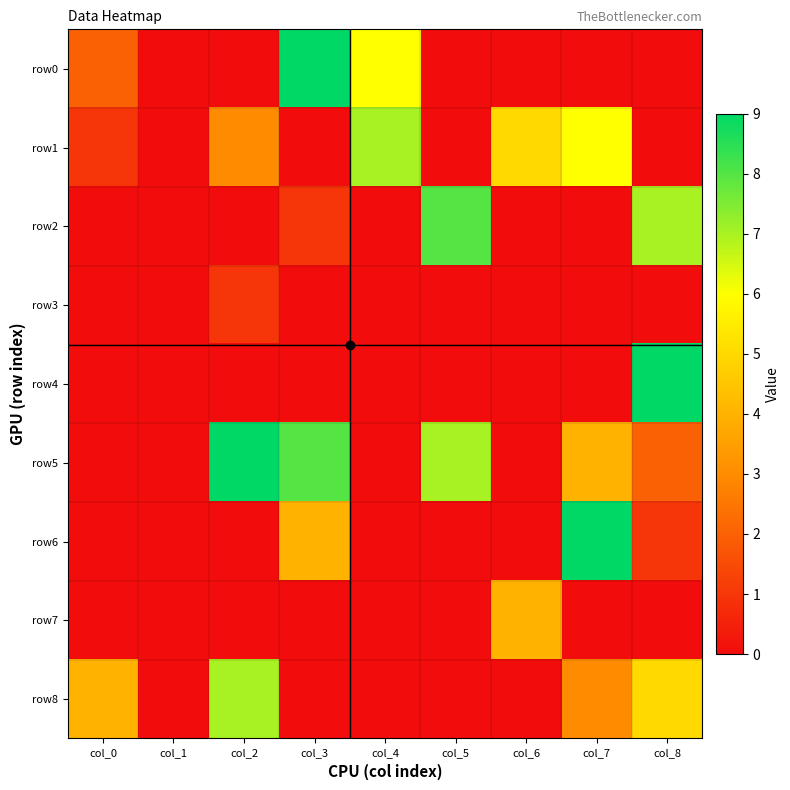

Reading left to right, transcribe all the data shown in this chart.

row0: col_0=2	col_1=0	col_2=0	col_3=9	col_4=6	col_5=0	col_6=0	col_7=0	col_8=0
row1: col_0=1	col_1=0	col_2=3	col_3=0	col_4=7	col_5=0	col_6=5	col_7=6	col_8=0
row2: col_0=0	col_1=0	col_2=0	col_3=1	col_4=0	col_5=8	col_6=0	col_7=0	col_8=7
row3: col_0=0	col_1=0	col_2=1	col_3=0	col_4=0	col_5=0	col_6=0	col_7=0	col_8=0
row4: col_0=0	col_1=0	col_2=0	col_3=0	col_4=0	col_5=0	col_6=0	col_7=0	col_8=9
row5: col_0=0	col_1=0	col_2=9	col_3=8	col_4=0	col_5=7	col_6=0	col_7=4	col_8=2
row6: col_0=0	col_1=0	col_2=0	col_3=4	col_4=0	col_5=0	col_6=0	col_7=9	col_8=1
row7: col_0=0	col_1=0	col_2=0	col_3=0	col_4=0	col_5=0	col_6=4	col_7=0	col_8=0
row8: col_0=4	col_1=0	col_2=7	col_3=0	col_4=0	col_5=0	col_6=0	col_7=3	col_8=5